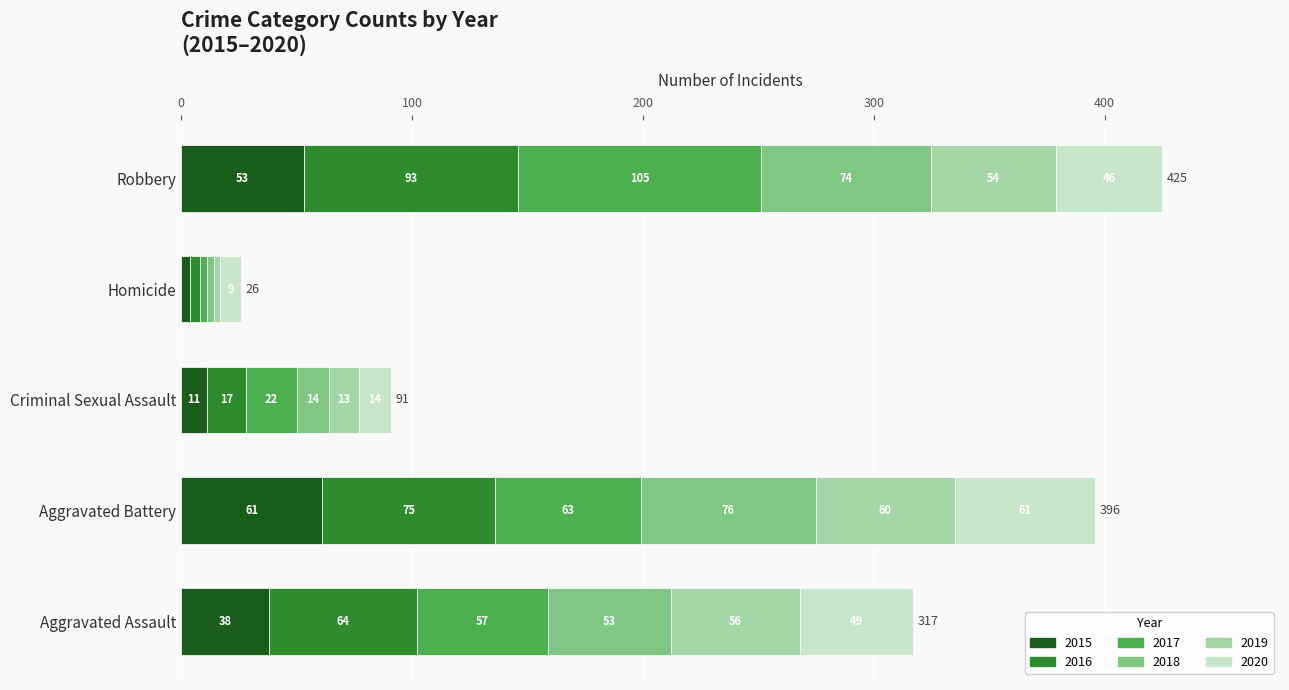

Which category has the highest value in the 2015 series?

Aggravated Battery